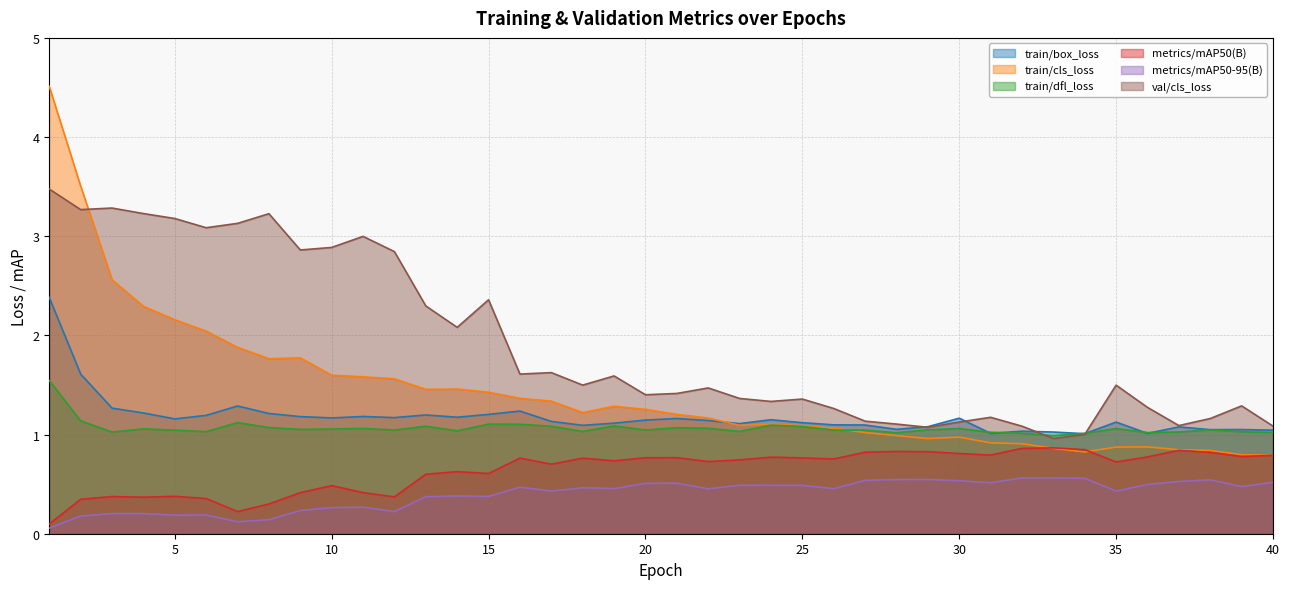

What is the difference between the maximum and second lowest values in the train/cls_loss series?

3.7